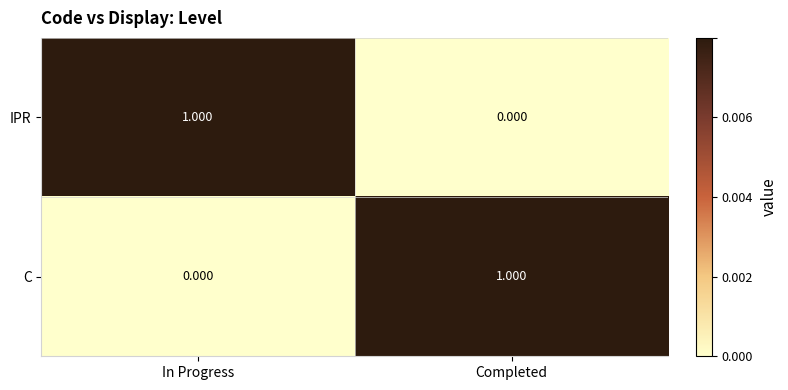

Is the value of C at Completed greater than the value of IPR at Completed?

Yes